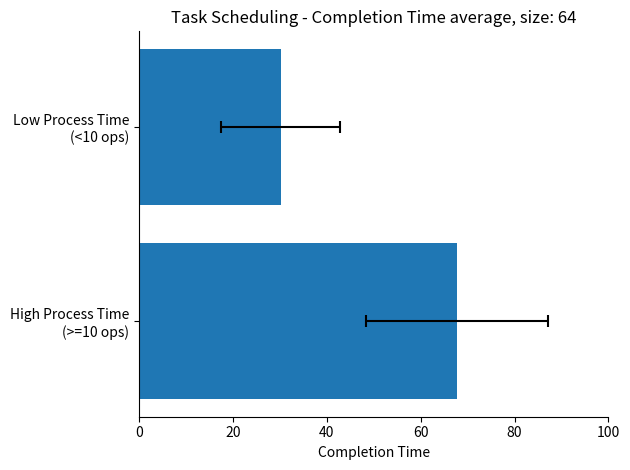

What is the average value?

49.0